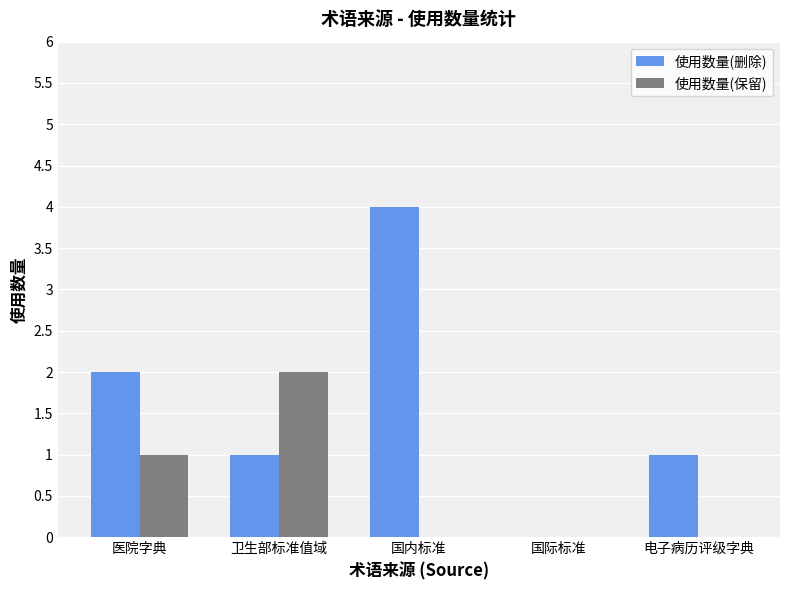

What is the total value across all series at 国内标准?

4